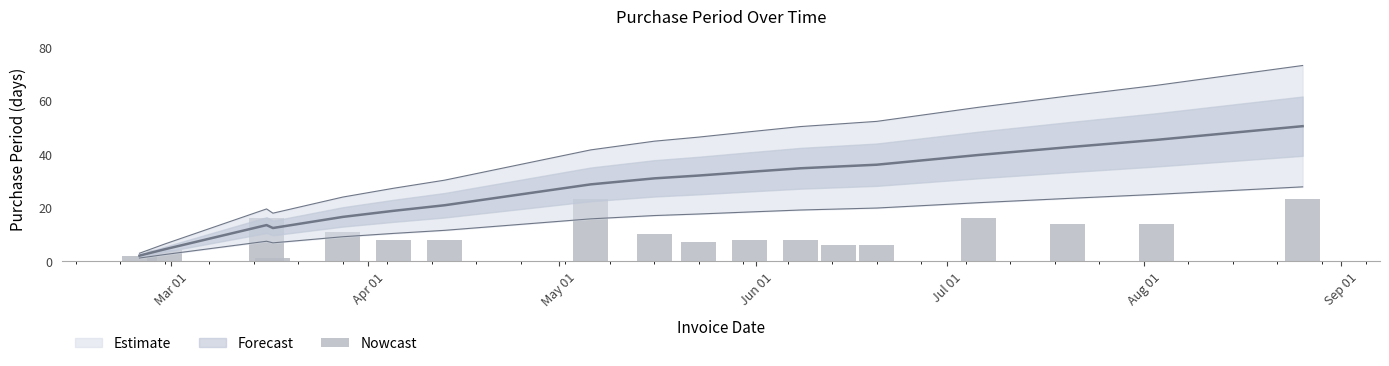

What is the sum of all values?

185